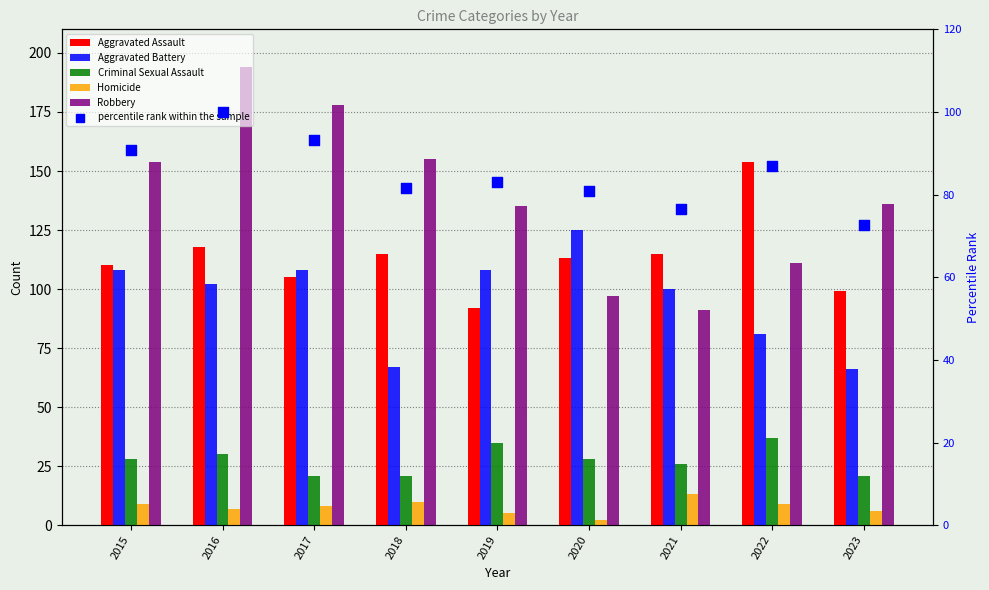

At how many categories does at least one series exceed 77?

9